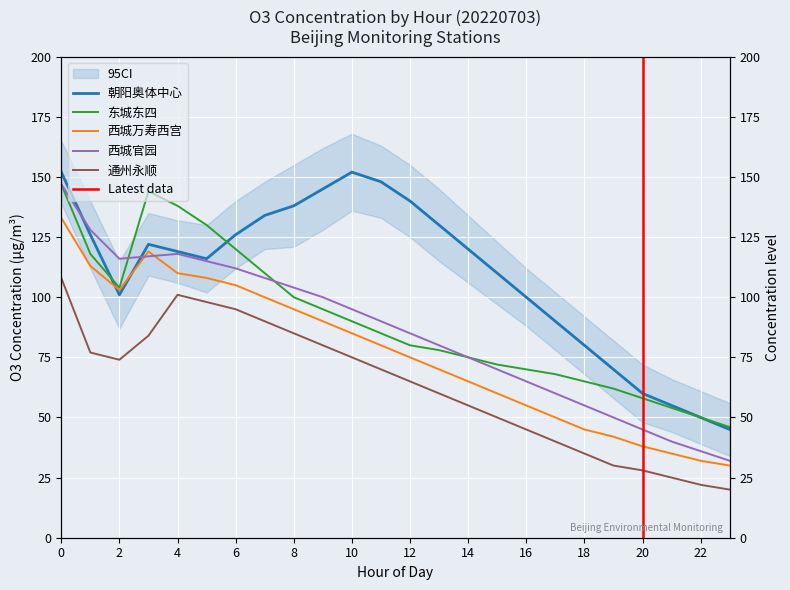

What is the sum of the 西城官园 values at 8 and 10?

199